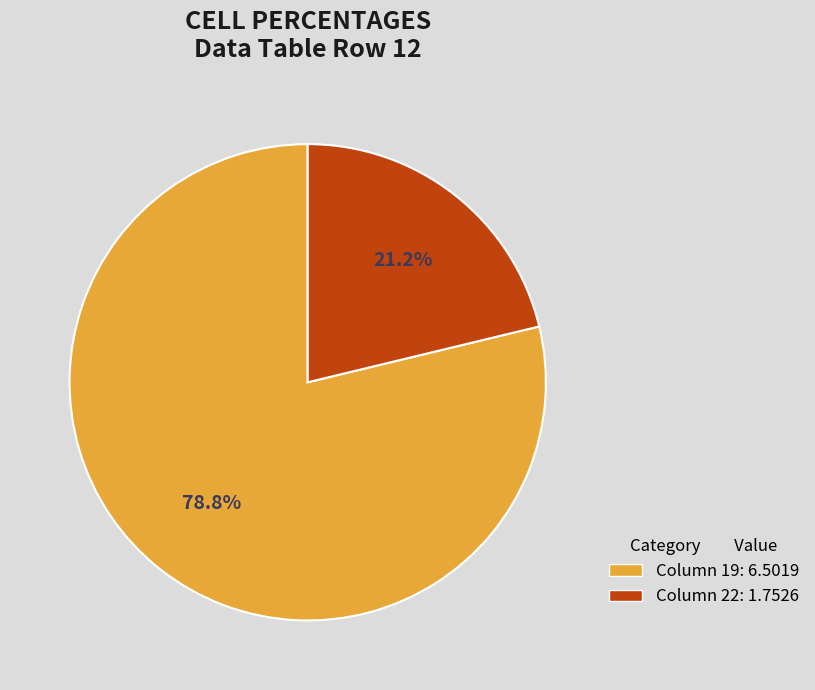

Does any single category account for the majority?

Yes